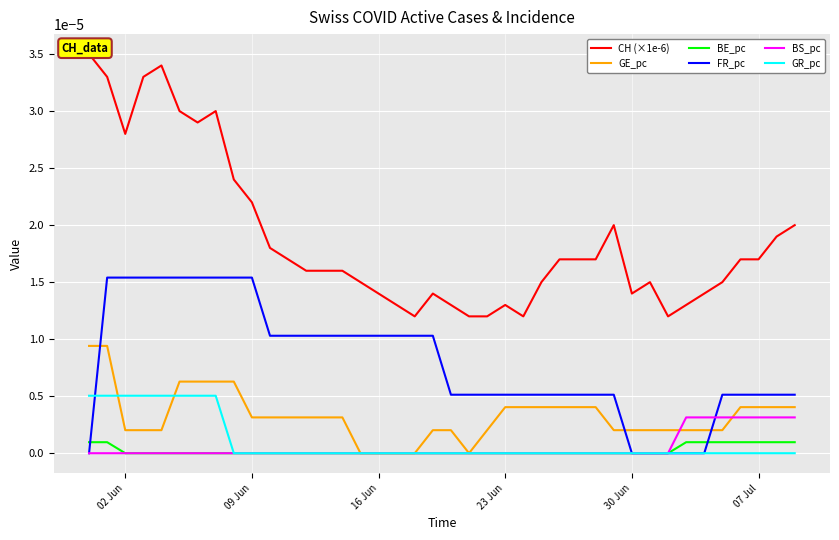

True or false: BS_pc has more than 2 interior local peaks.

False